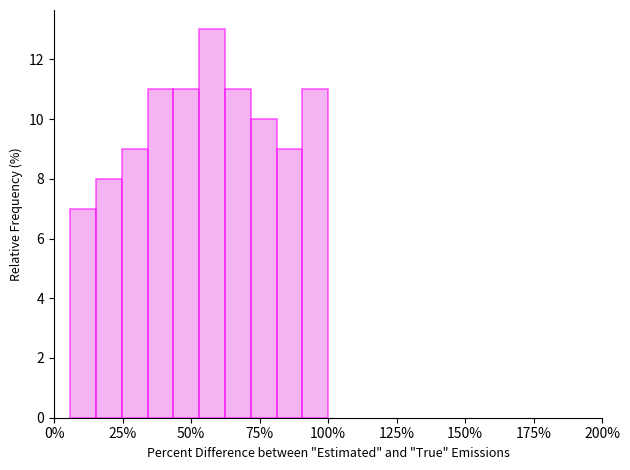

Read against the x-axis, roughly where is the centre of the tallest bar?

60